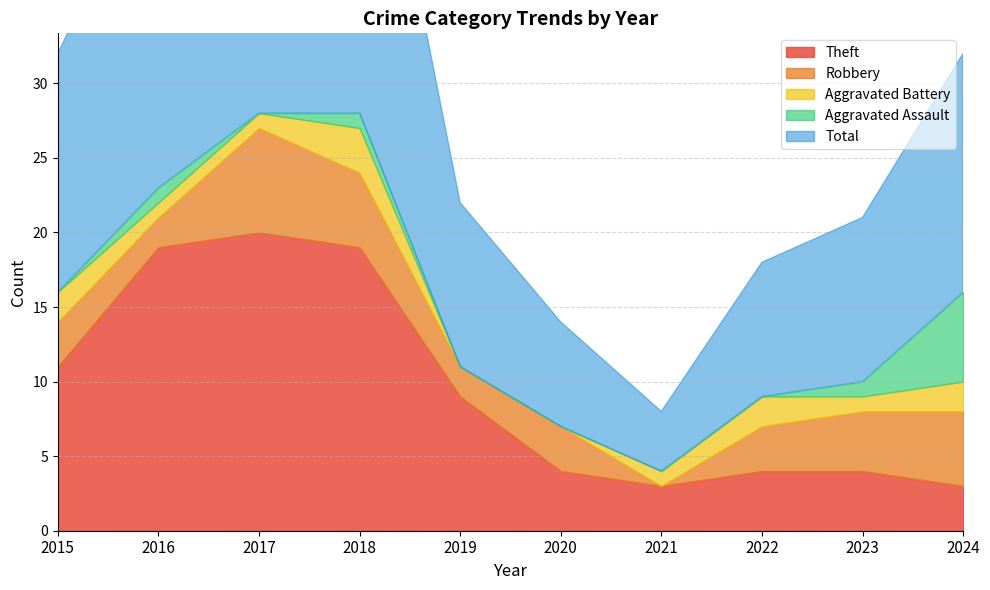

What is the total value across all series at 2015?

32